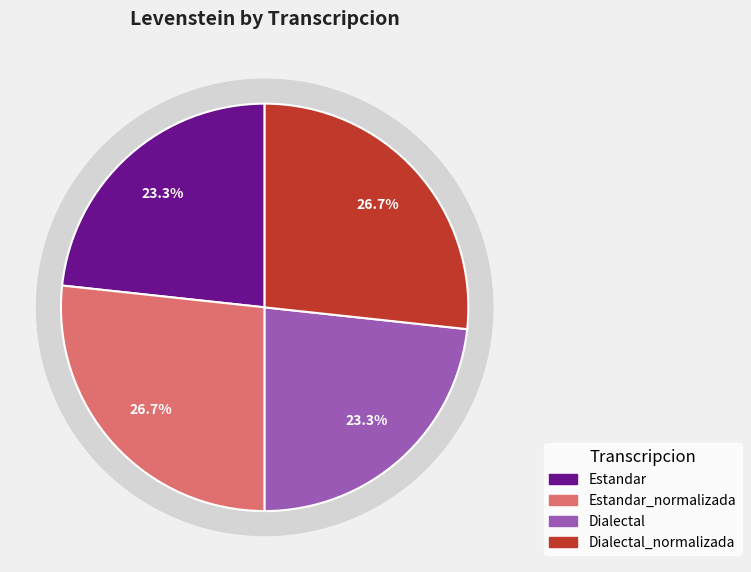

How many segments does this pie chart have?

4